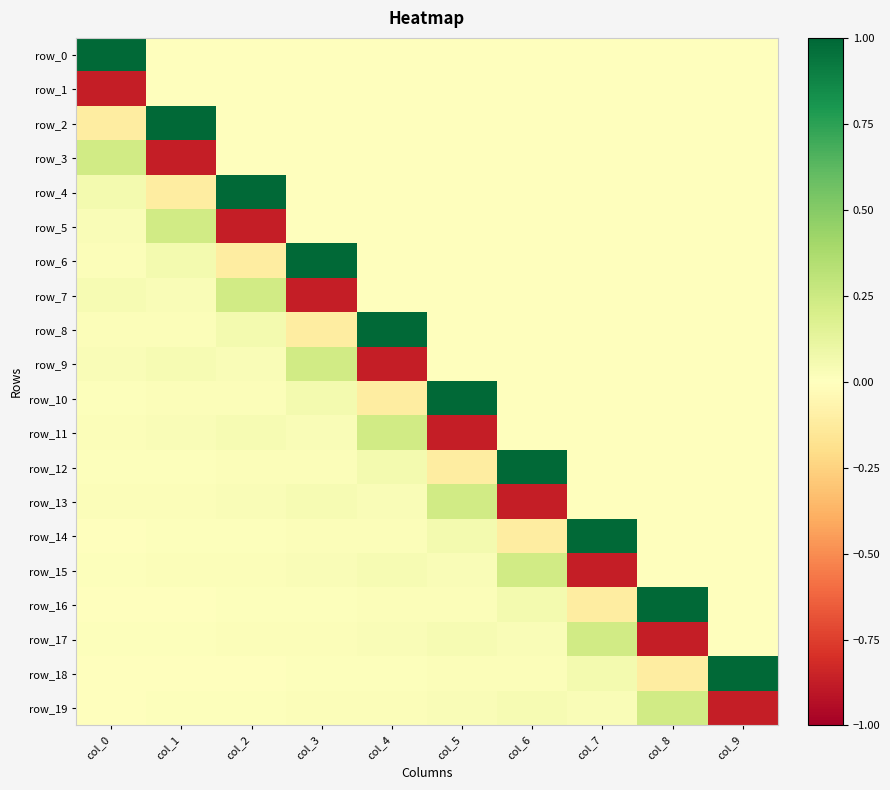

What is the difference between the highest and lowest values at col_5?

1.9